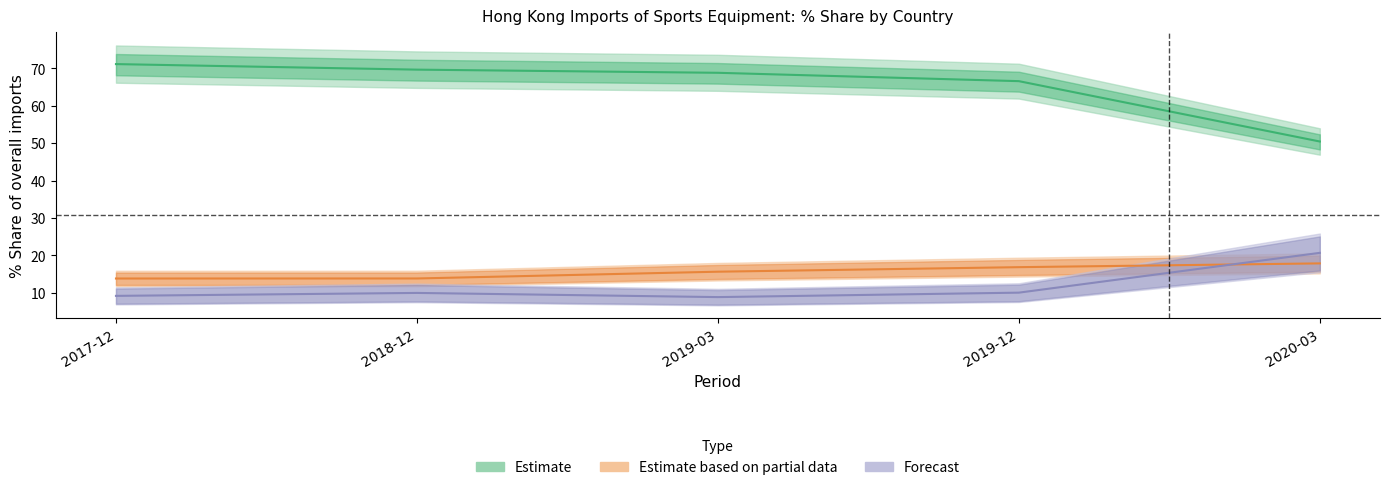

True or false: Estimate has a value of 69.7 at 2018-12.

True